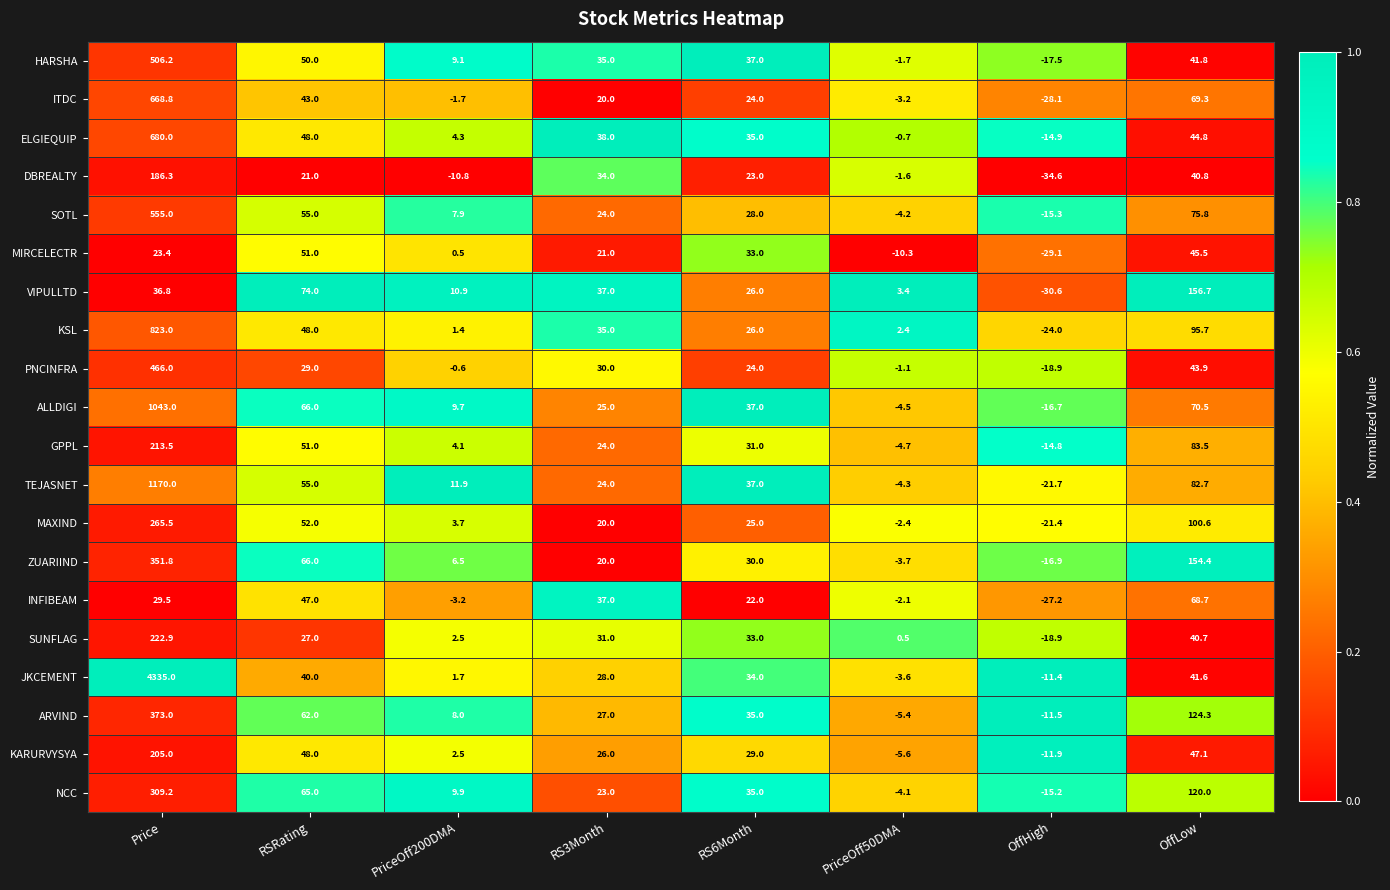

What is the total value across all series at PriceOff50DMA?

-56.9